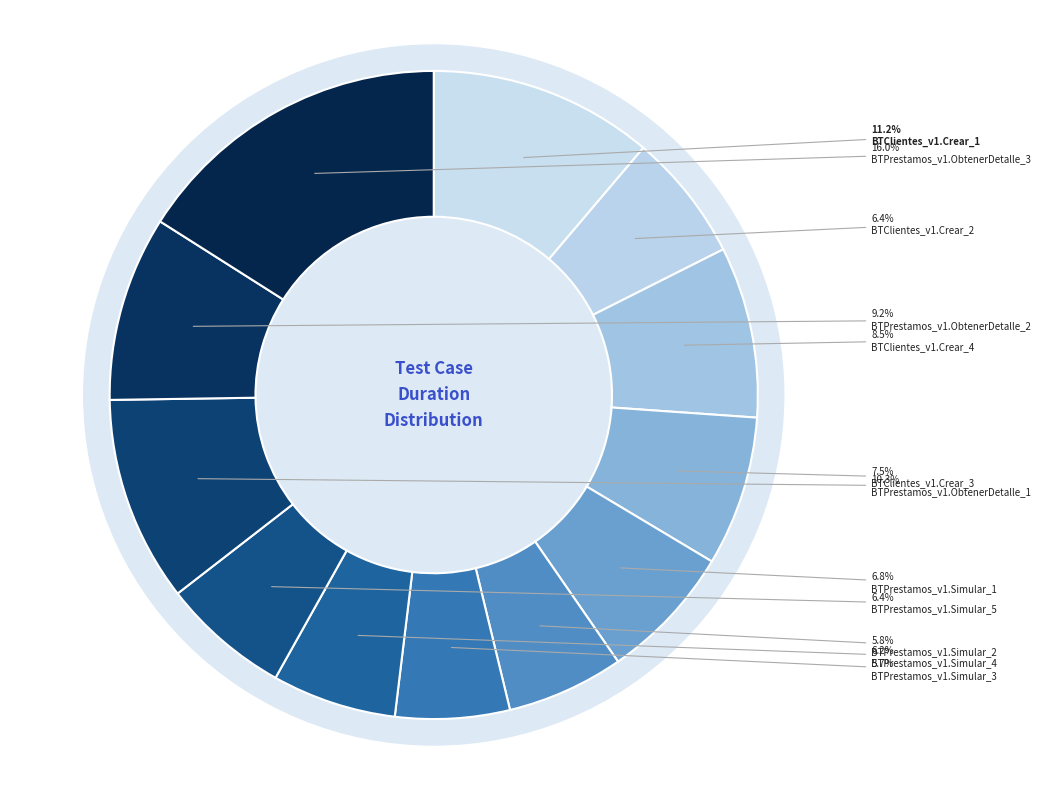

What is the total percentage of BTPrestamos_v1.ObtenerDetalle_1 and BTClientes_v1.Crear_4?

18.8%